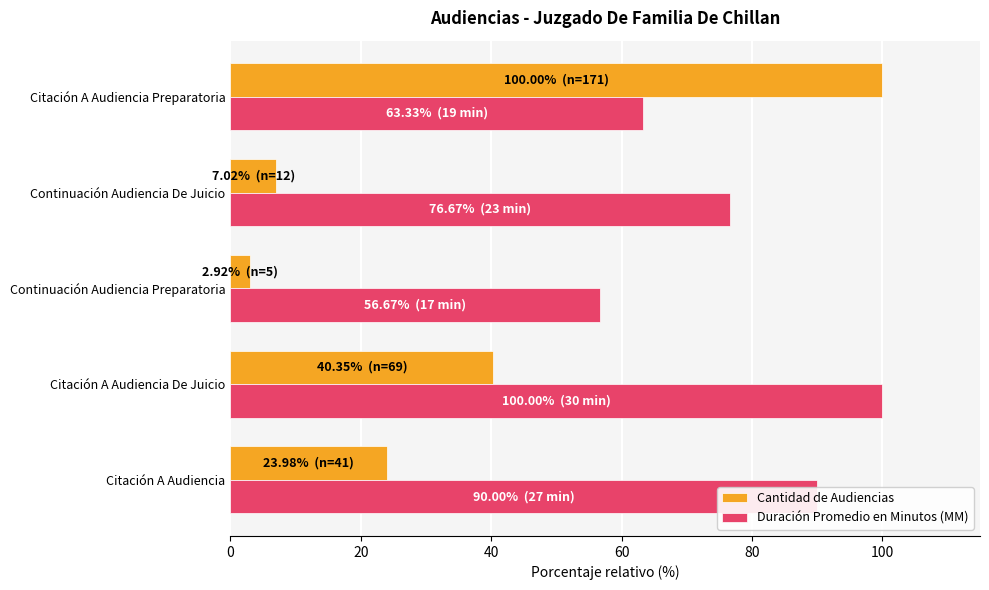

Which series has the largest total across all categories?

Duración Promedio en Minutos (MM)